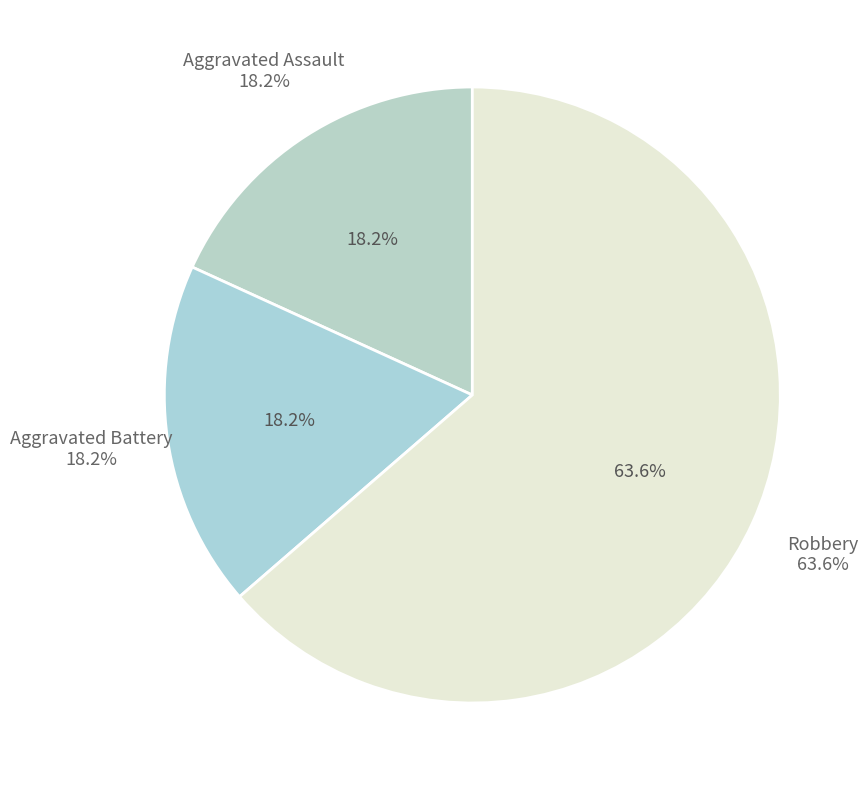

Rank the categories by value from highest to lowest.

Robbery, Aggravated Assault, Aggravated Battery